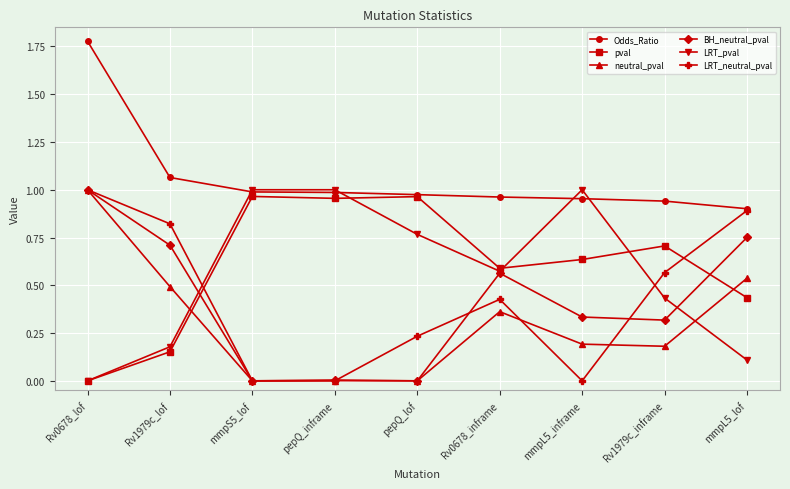

What is the total value across all series at mmpS5_lof?

3.0